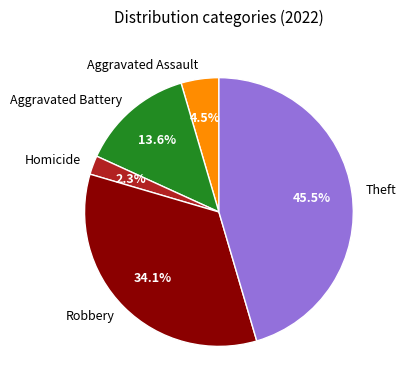

How many segments does this pie chart have?

5